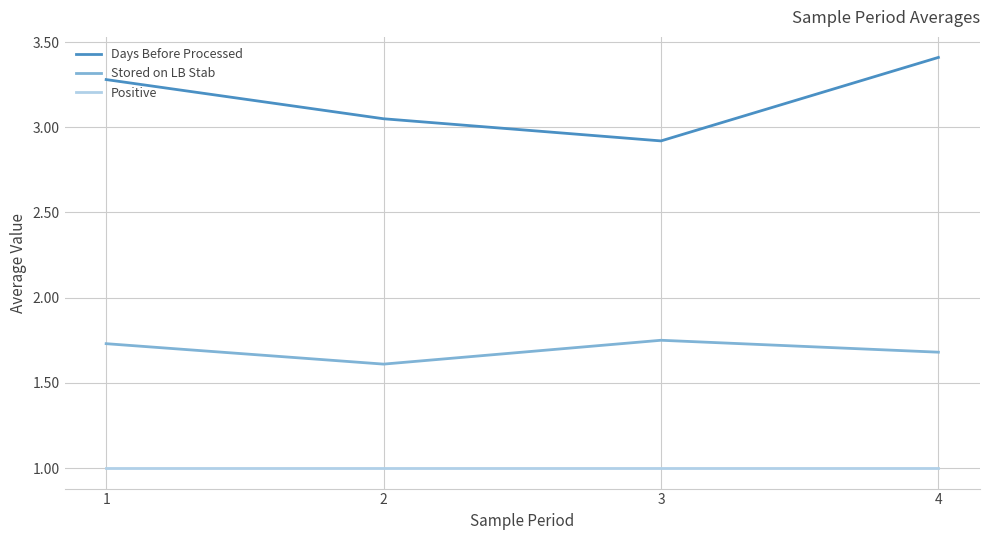

Is the value of Positive at 3 greater than the value of Days Before Processed at 2?

No